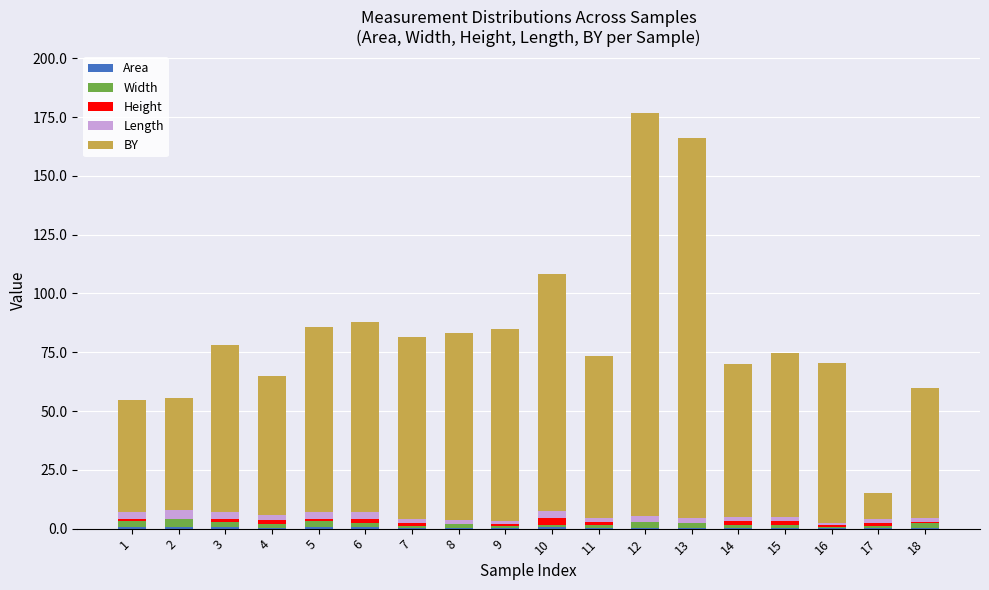

Does the chart contain stacked bars?

Yes